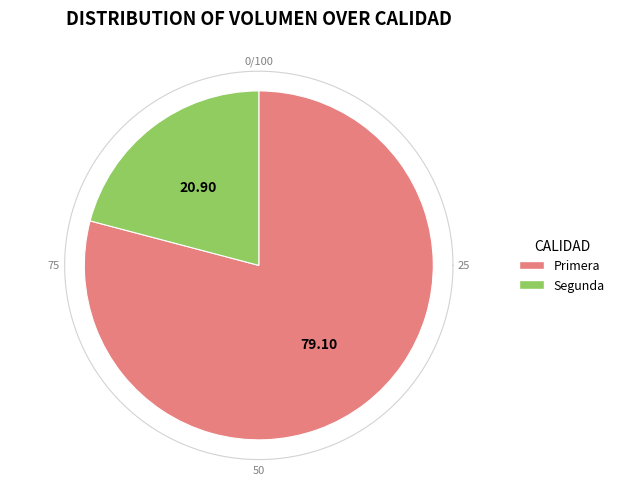

What is the majority slice?

Primera